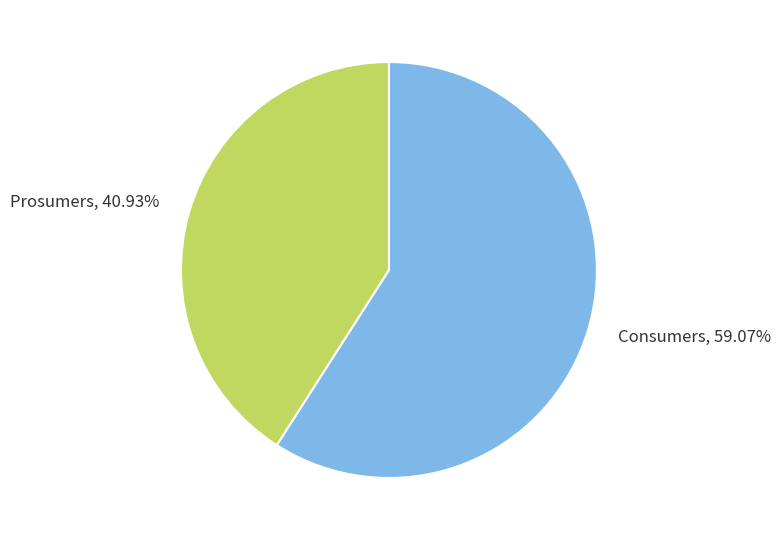

How much of the chart is everything except Prosumers?

59.1%